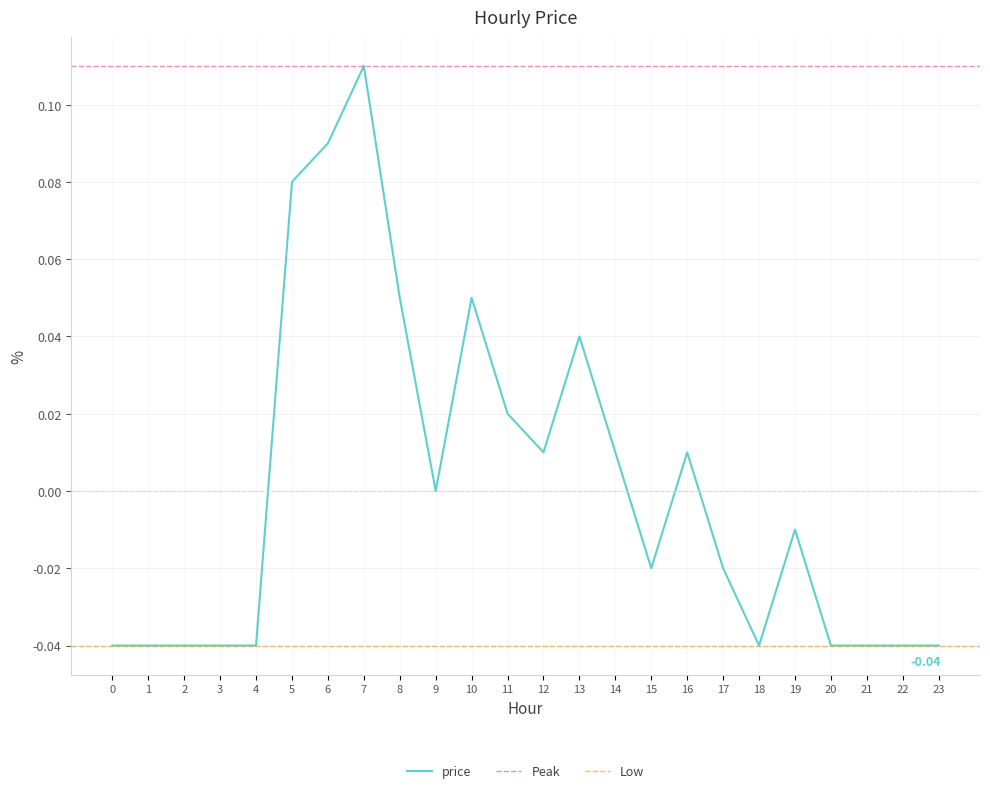

How many values are below 0?

13